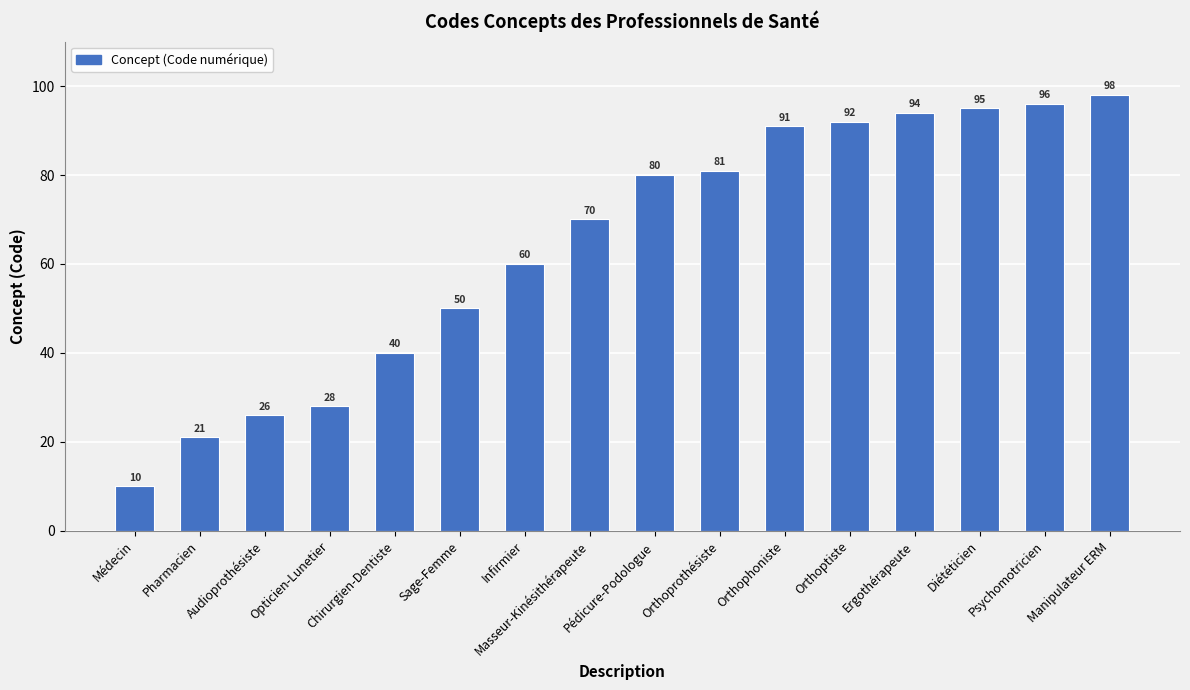

What is the sum of all values?

1032